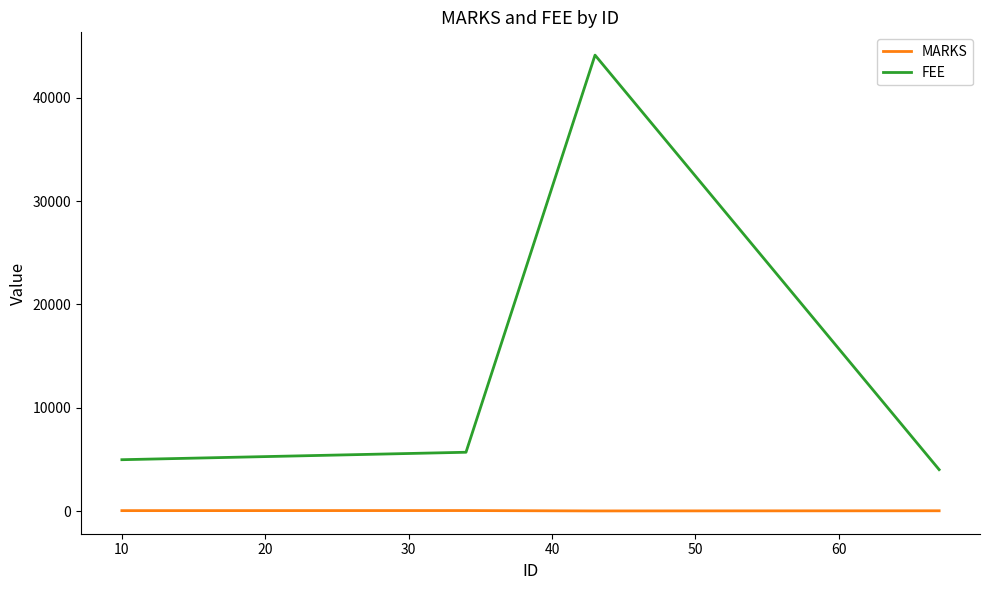

Which series has the largest total across all categories?

FEE